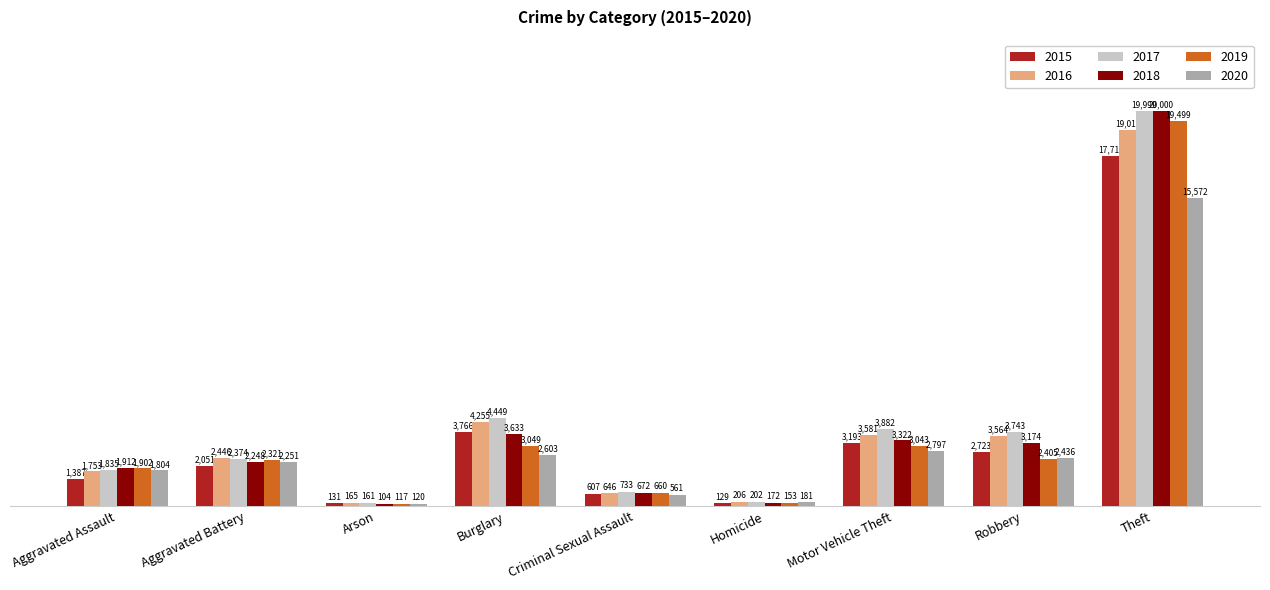

Are the bars horizontal?

No